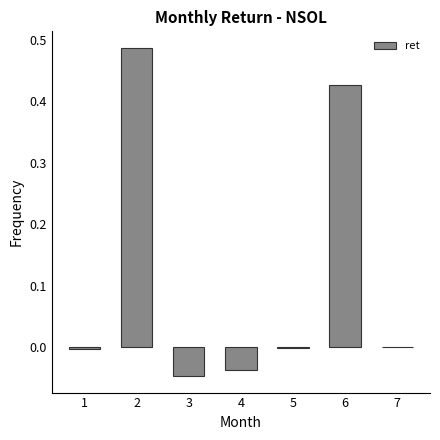

What is the sum of all values?

0.8